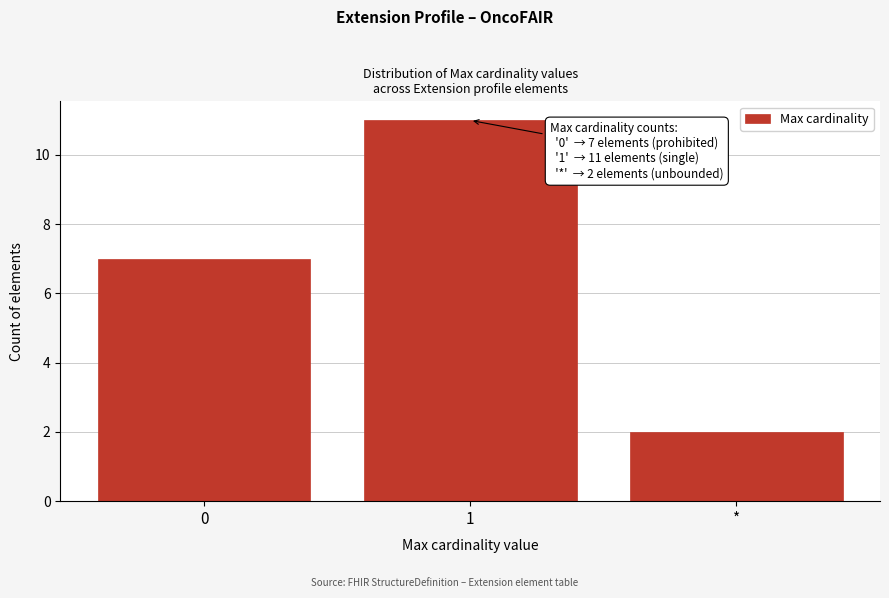

Reading left to right, transcribe all the data shown in this chart.

7	11	2